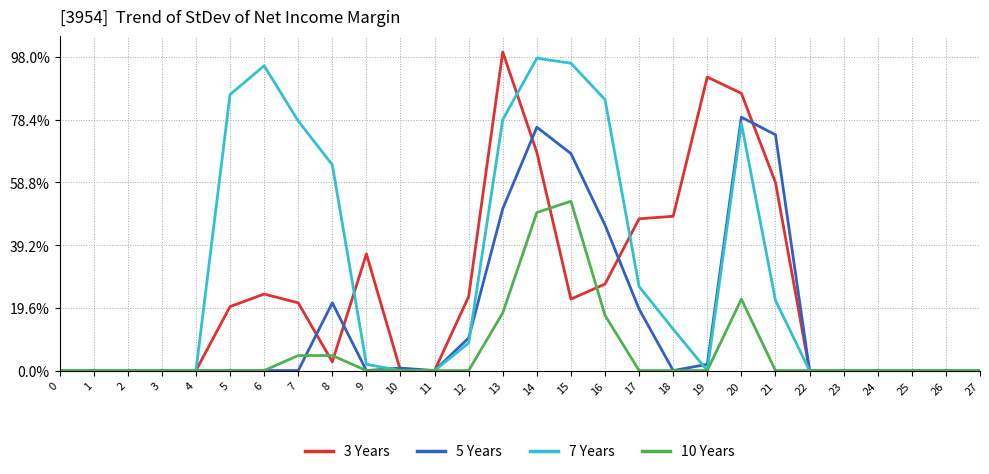

The 5 Years series shows 0 at 0. True or false?

True